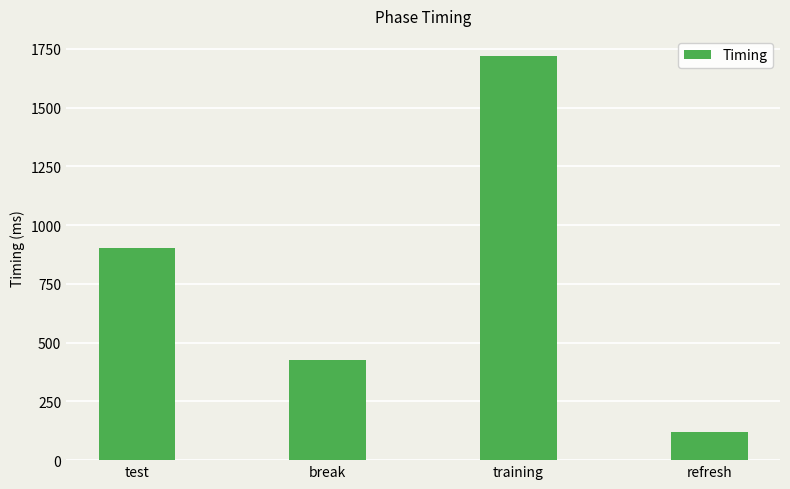

At which label is the value closest to 920?

test